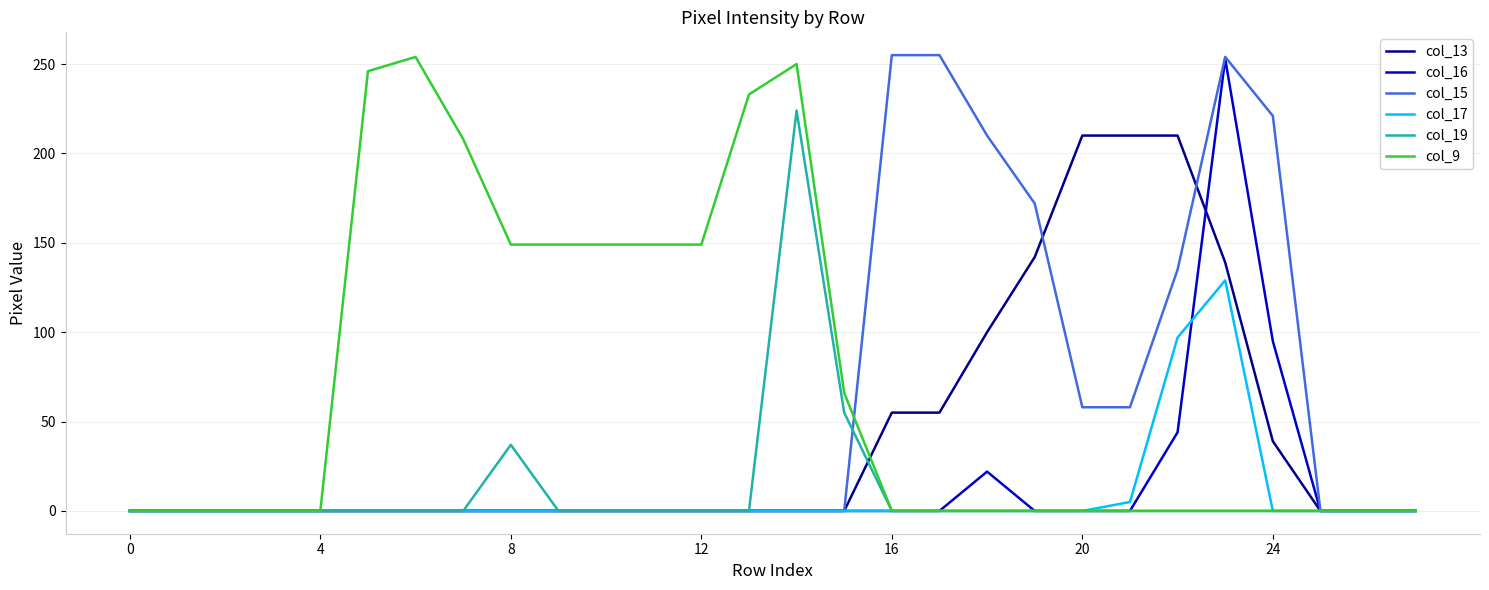

Which series has the largest total across all categories?

col_9